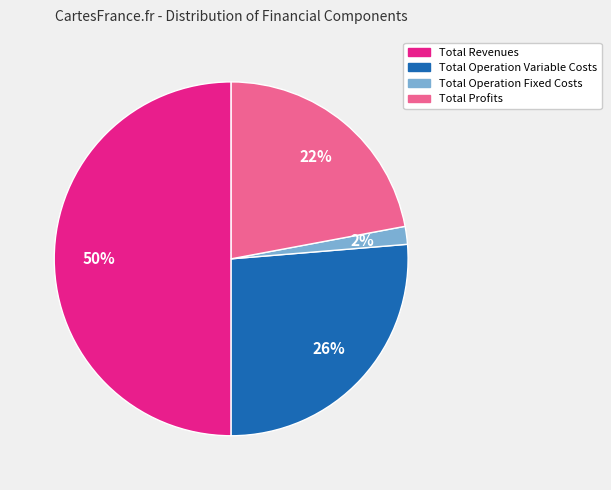

To the nearest percent, what is the average slice percentage?

25%